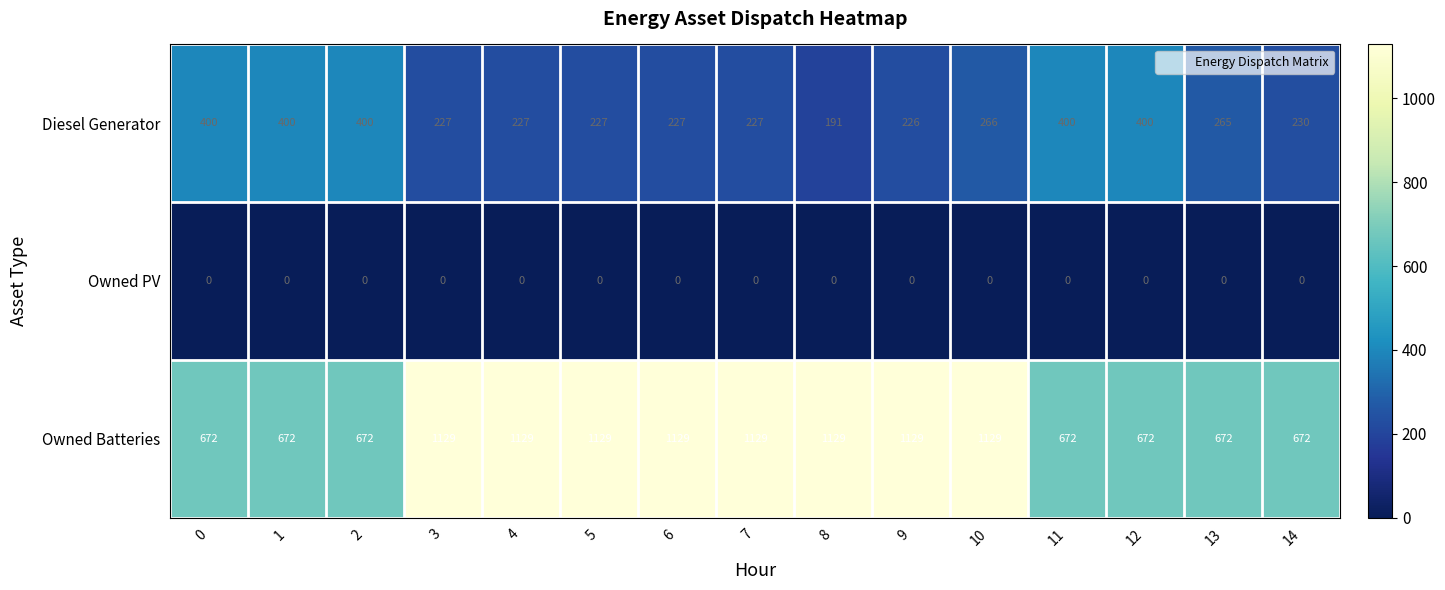

Count the number of data series in this chart.

3